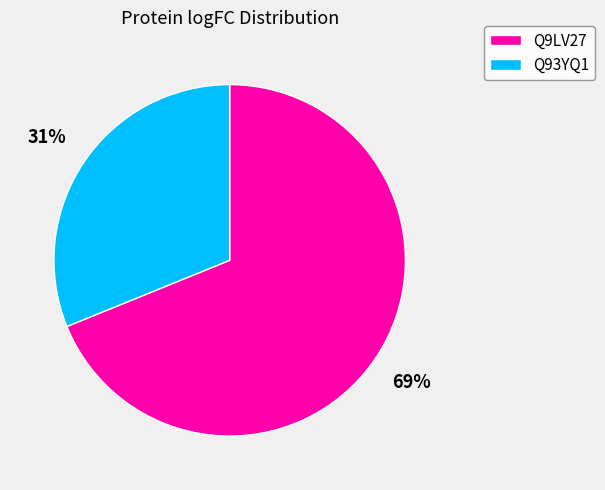

To the nearest percent, what percentage of the pie is Q93YQ1?

31%